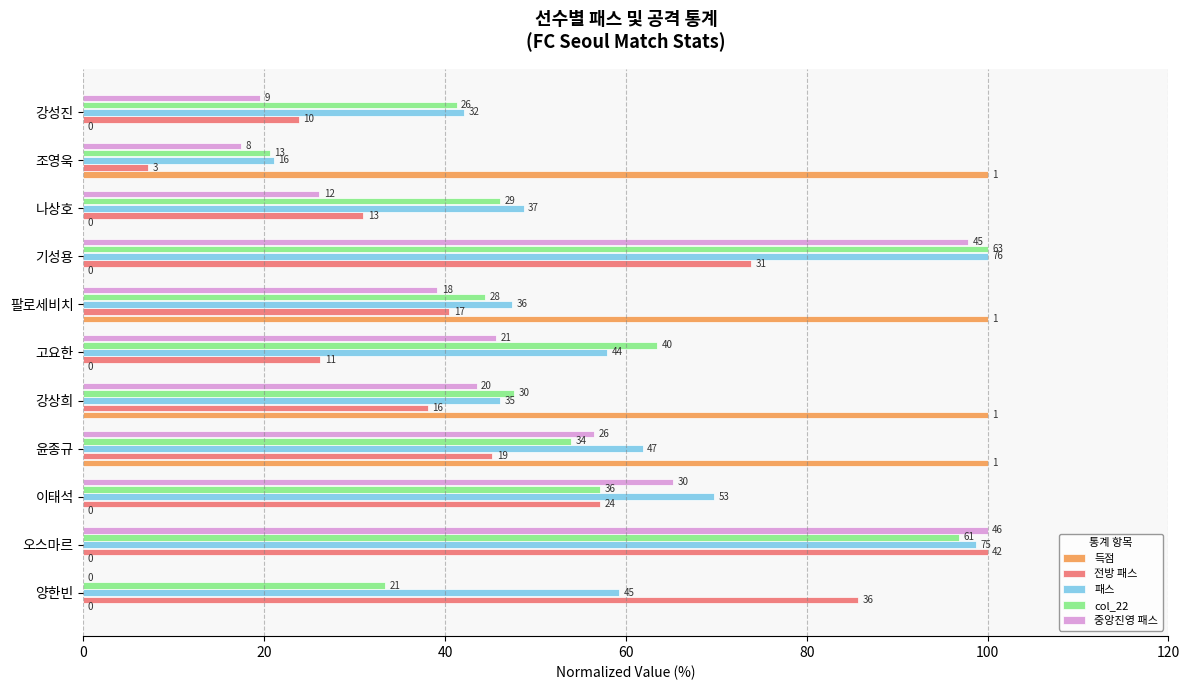

What are all the series names shown in the legend?

득점, 전방 패스, 패스, col_22, 중앙진영 패스